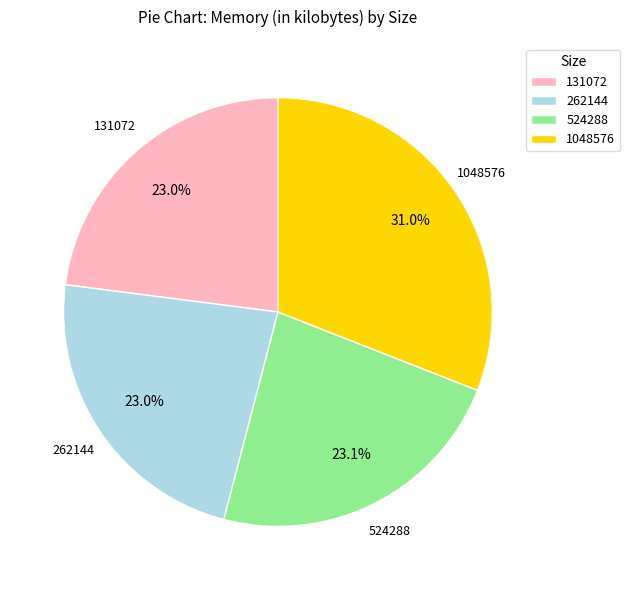

The 1048576 slice represents 19% of the pie. True or false?

False